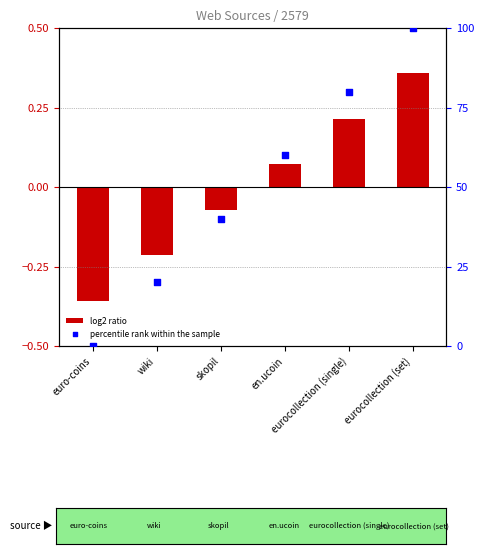

Which series has the largest total across all categories?

percentile rank within the sample